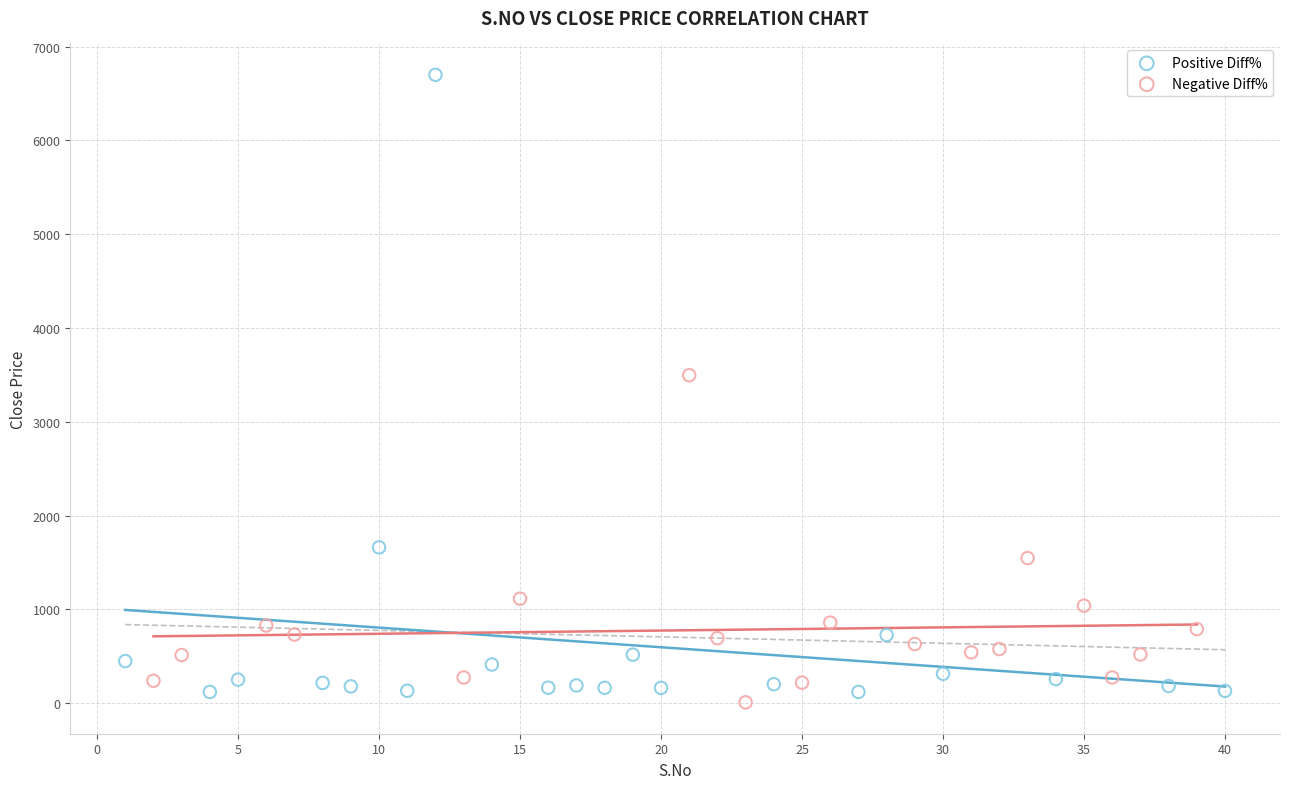

Which series has the widest spread of Y values?

Positive Diff%